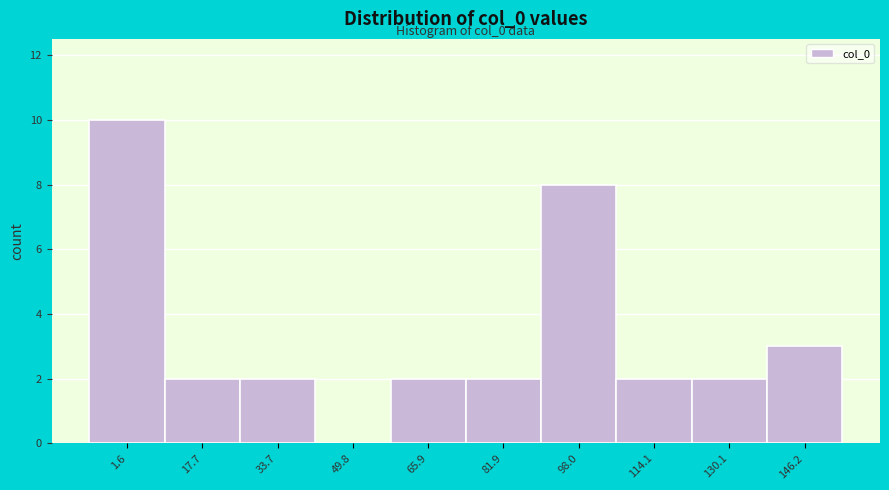

Reading left to right, what are all the values shown in this chart?

1.6=10	17.7=2	33.7=2	49.8=0	65.9=2	81.9=2	98.0=8	114.1=2	130.1=2	146.2=3